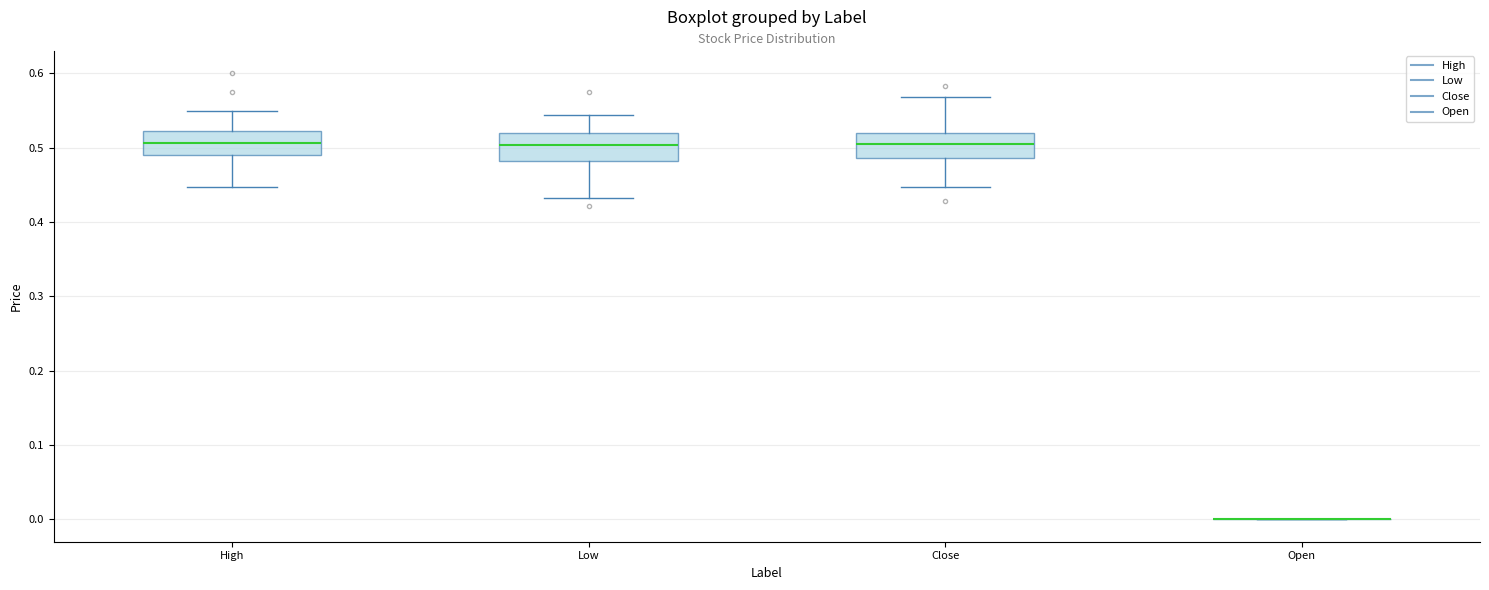

Reading left to right, transcribe this box plot: for each box, give where its median line is, the range the box spans, and where its two whiskers end, as read against the y-axis. The values are not printed on the chart, so give them approximately, as read against the axis.

High: median 0.51, box 0.49 to 0.52, whiskers 0.45 to 0.55
Low: median 0.50, box 0.48 to 0.52, whiskers 0.43 to 0.54
Close: median 0.51, box 0.49 to 0.52, whiskers 0.45 to 0.57
Open: box collapsed to a line at 0.00, whiskers 0.00 to 0.00